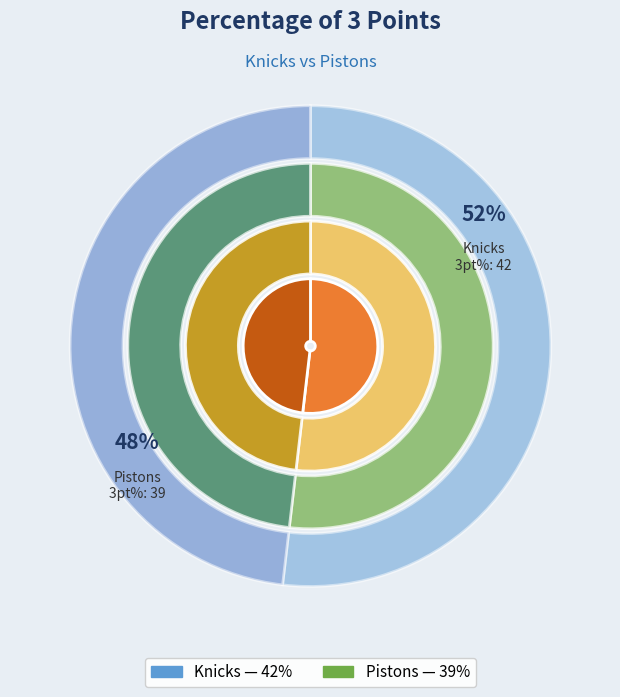

What is the ratio of the value at Knicks to the value at Pistons?

1.1